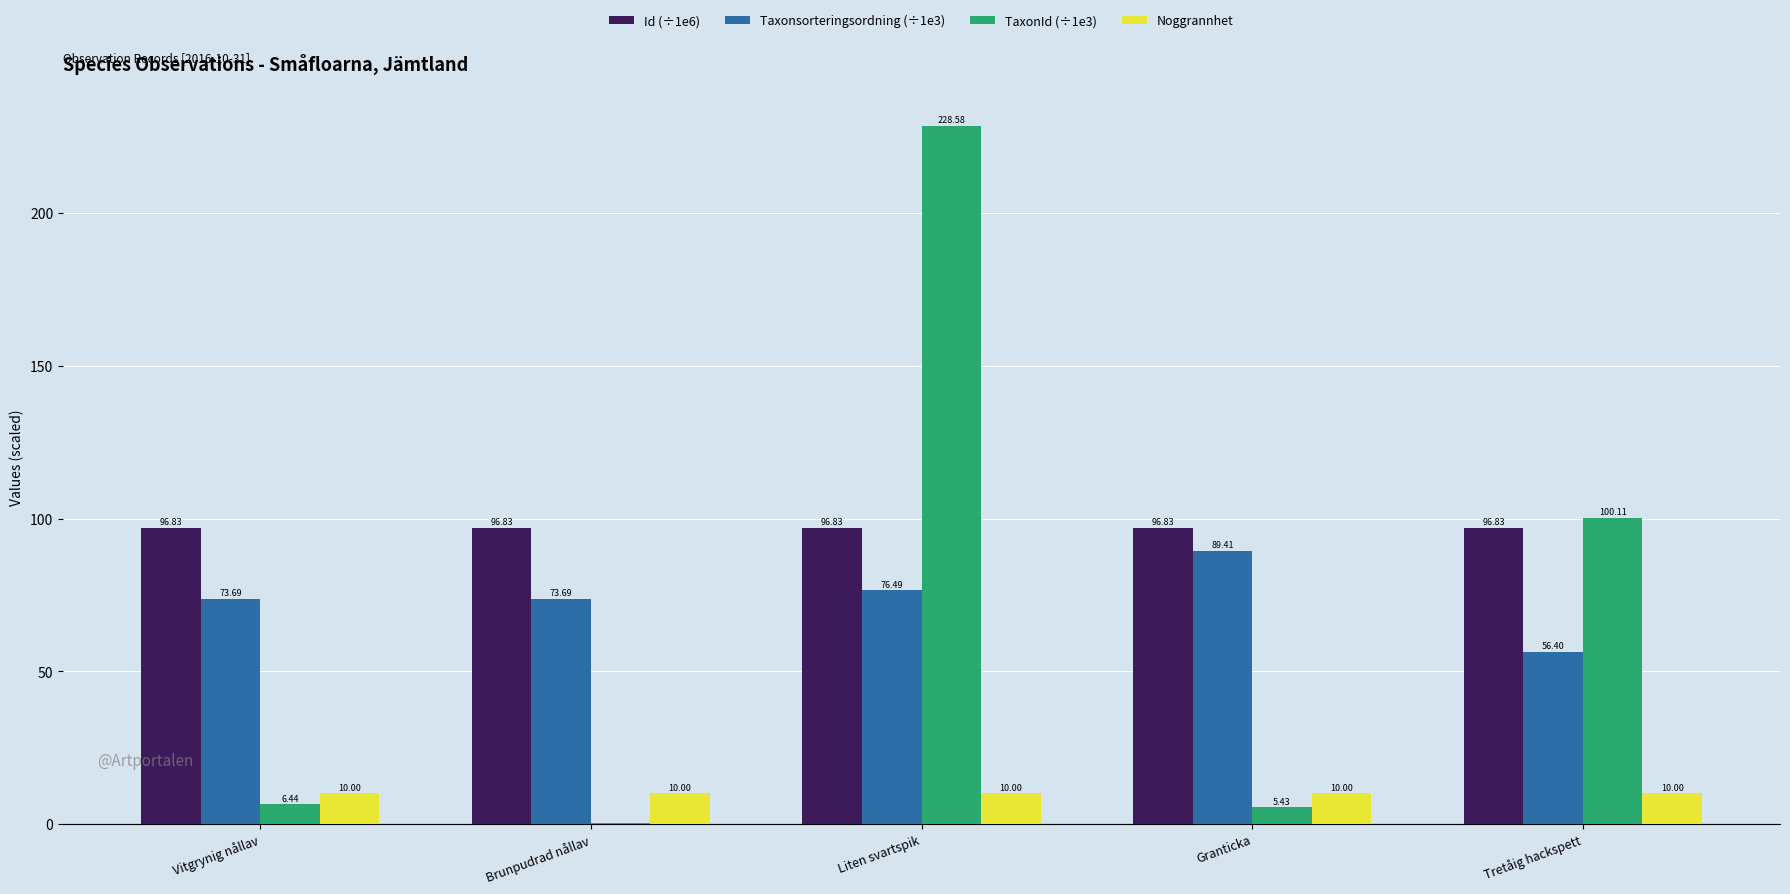

Which series has the widest spread of values?

TaxonId (÷1e3)